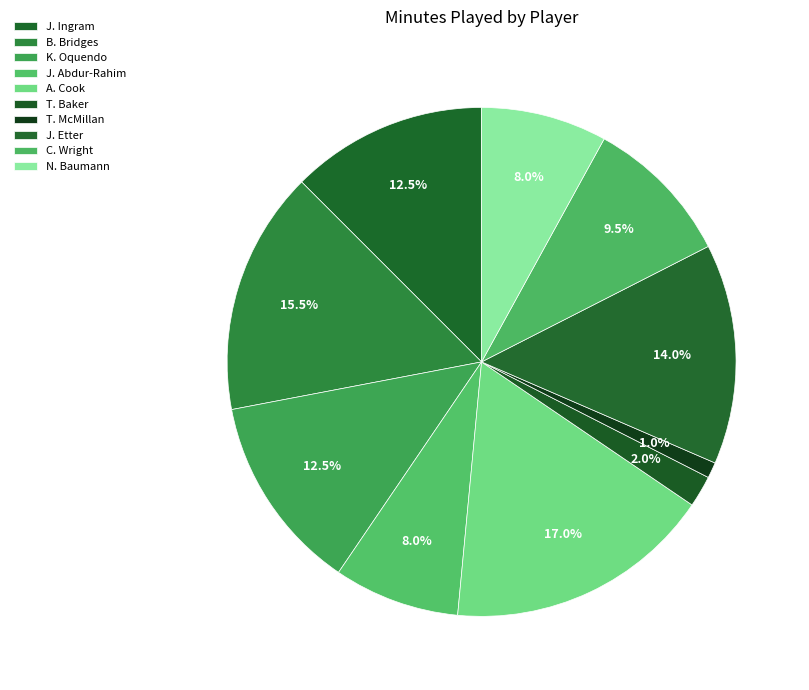

How many slices are in this pie chart?

10